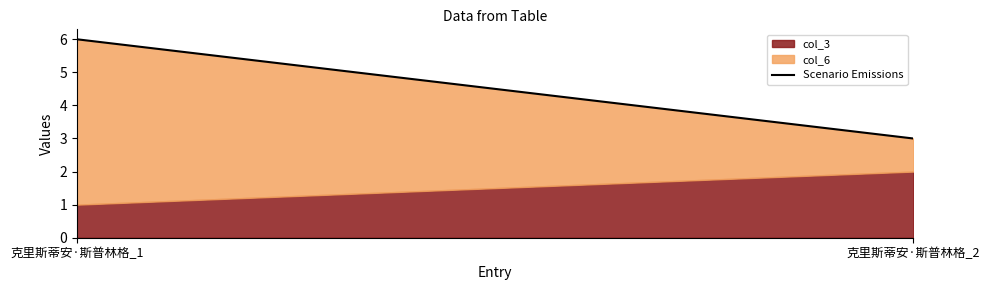

Which category has the highest value across all series?

克里斯蒂安·斯普林格_1